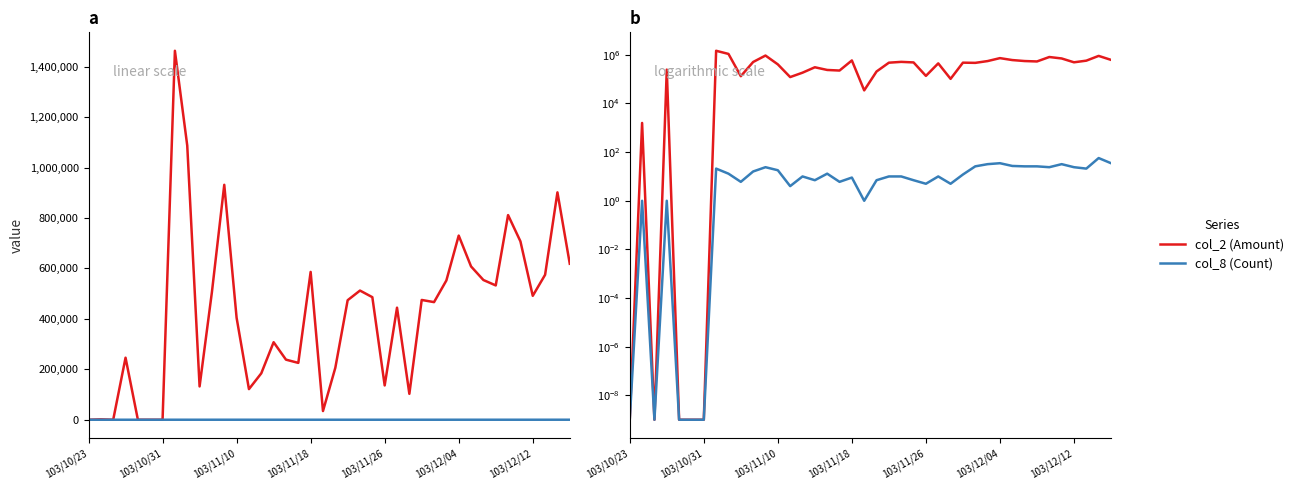

What is the approximate value of col_2 (Amount) at 29?

552340.0